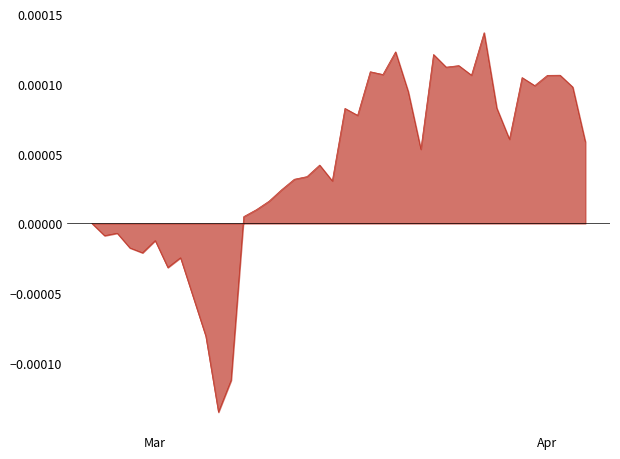

Does the chart have visible grid lines?

No